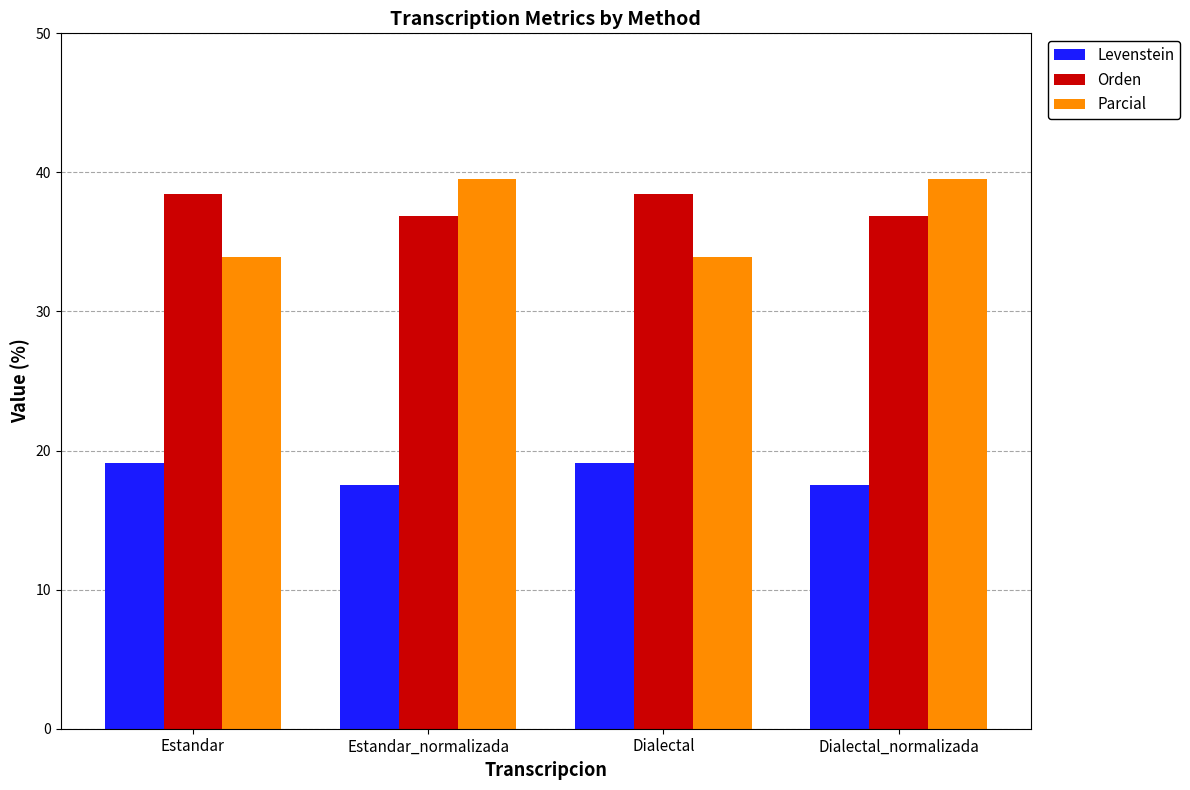

What position from the left is Estandar?

1